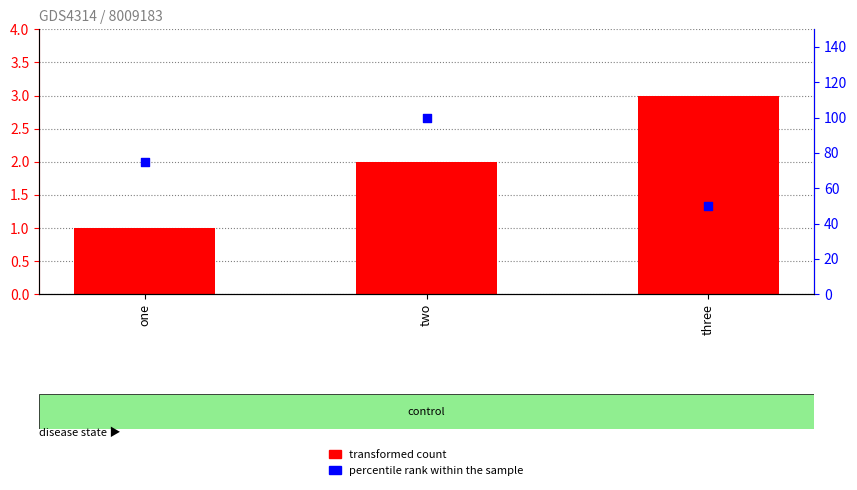

Which series has the widest spread of Y values?

percentile rank within the sample